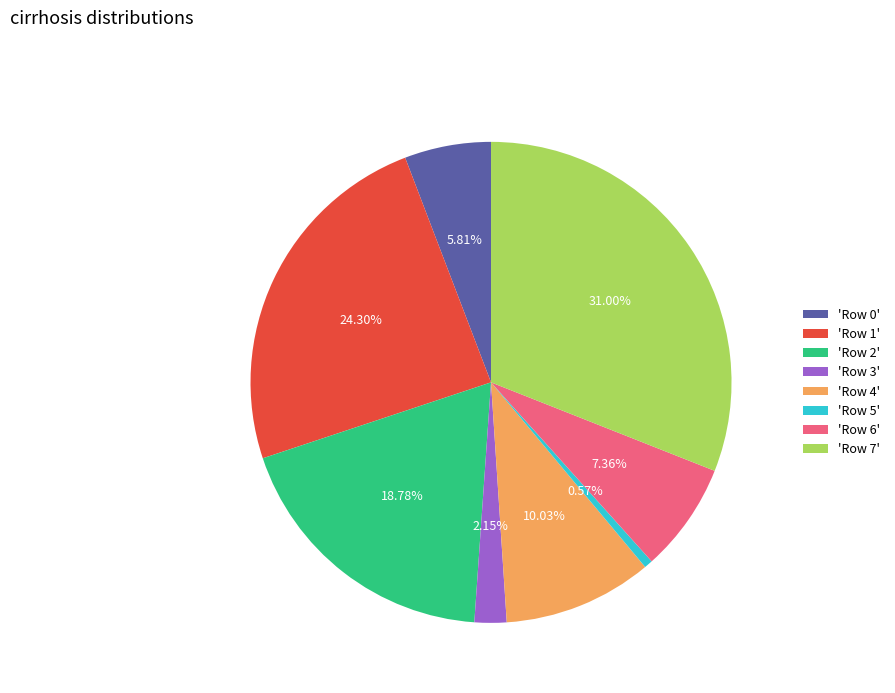

Is the sum of 'Row 1' and 'Row 2' greater than half?

No